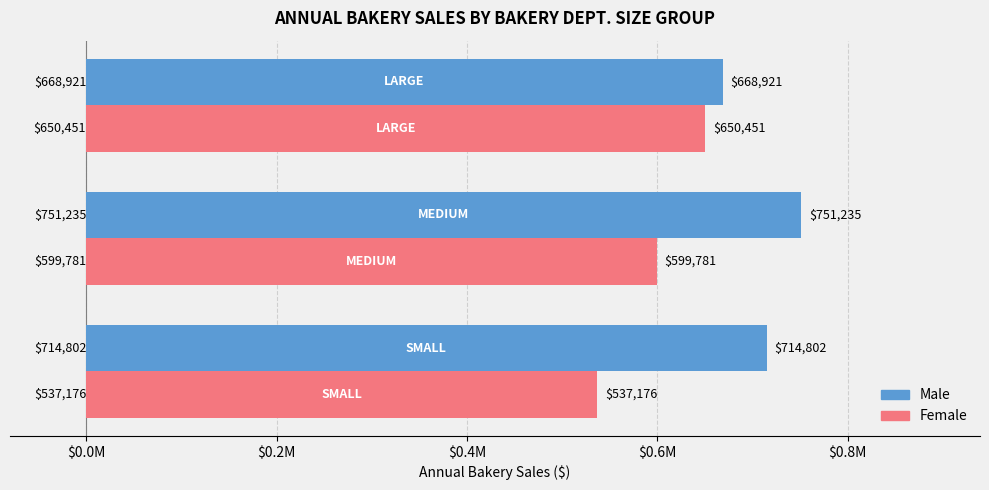

What is the greatest value displayed?

751234.8